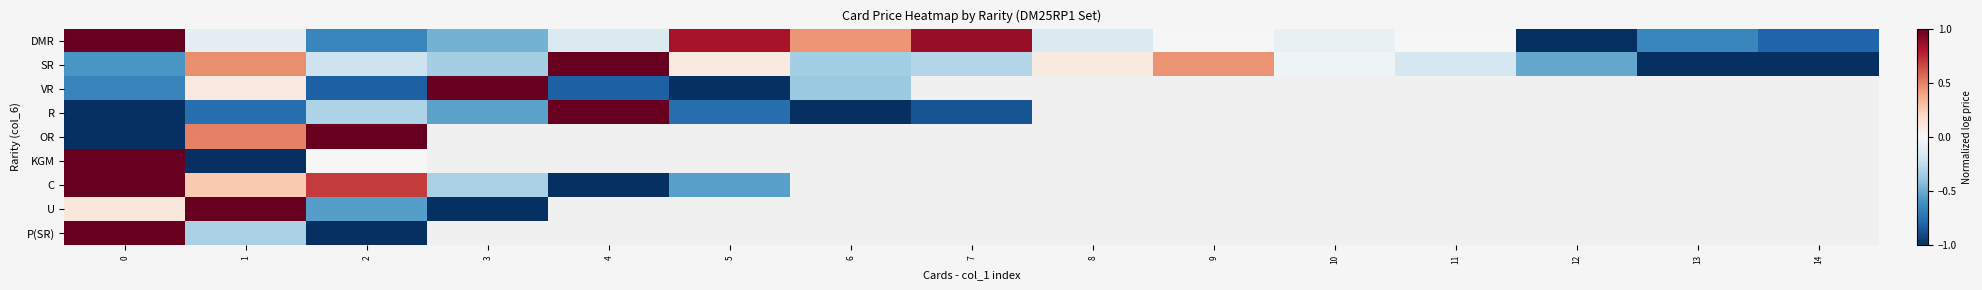

How many distinct data groups are displayed?

9